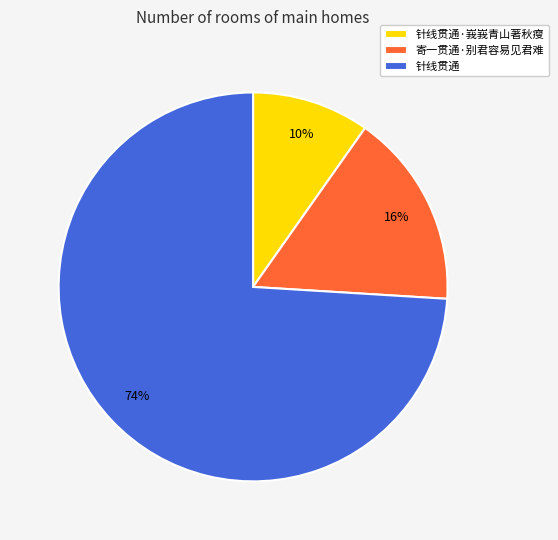

Which slice is the smallest?

针线贯通·峩峩青山著秋瘦